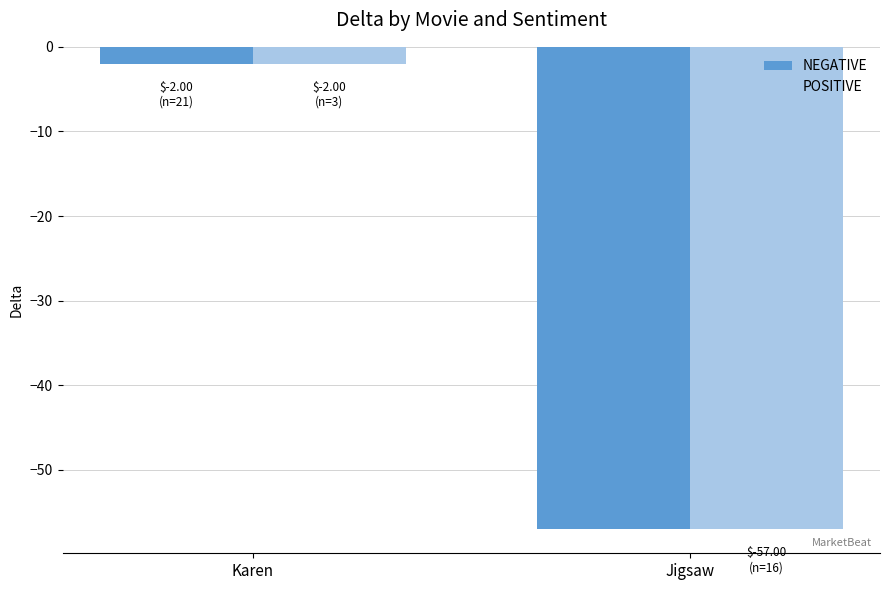

Read the NEGATIVE value at Jigsaw, to the nearest 5.

-55